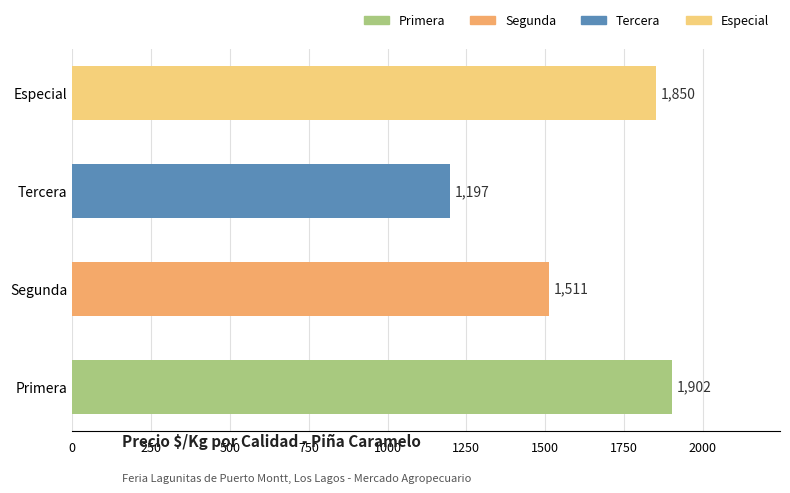

How many distinct data groups are displayed?

1